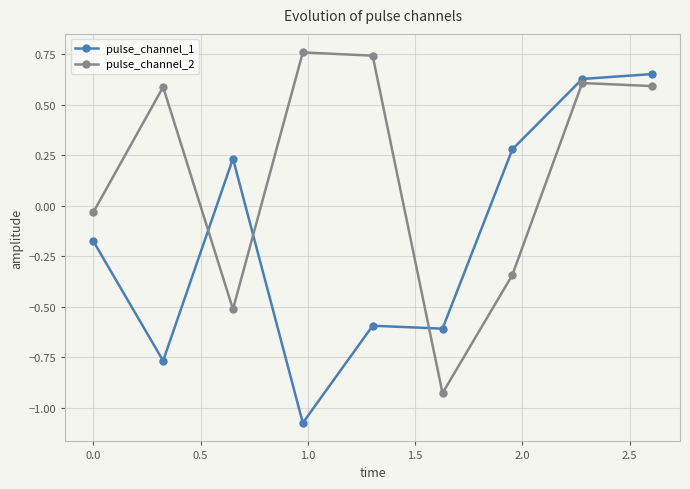

Rank the series by their average value, from lowest to highest.

pulse_channel_1, pulse_channel_2